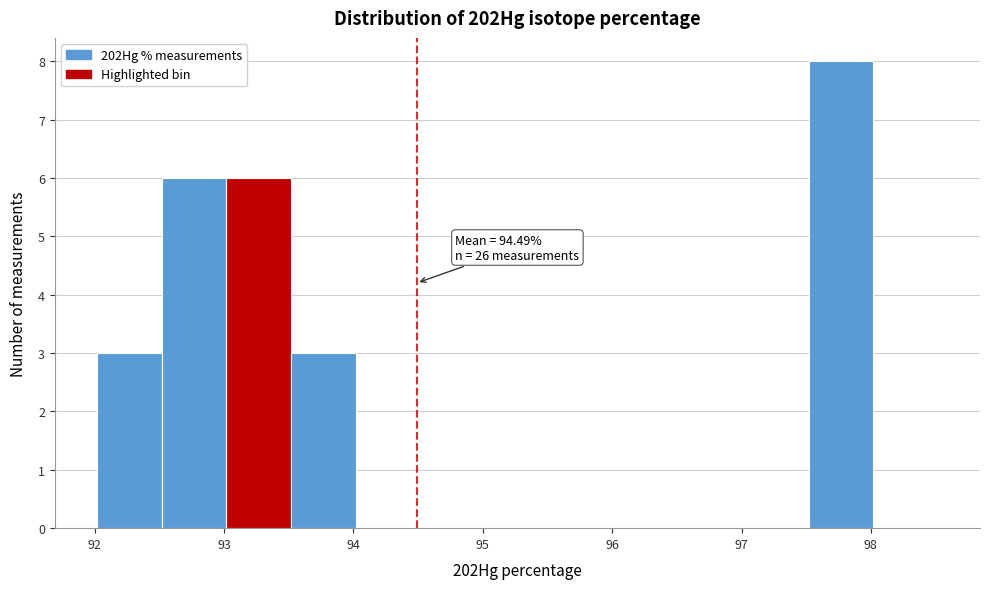

Which range on the x-axis has the tallest bar?

97.5 to 98.0